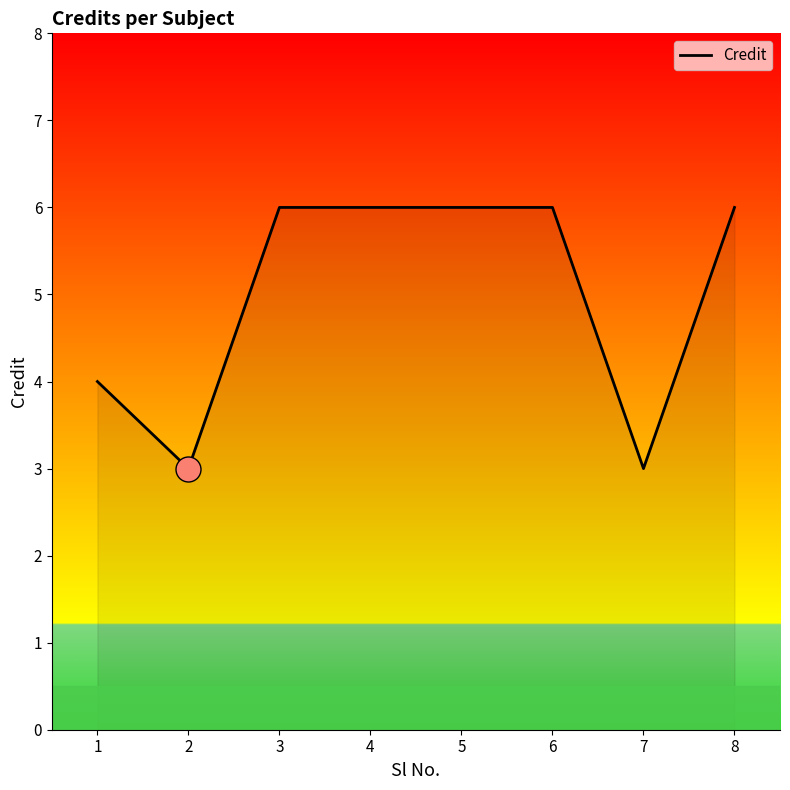

Reading left to right, what are all the values shown in this chart?

1=4	2=3	3=6	4=6	5=6	6=6	7=3	8=6